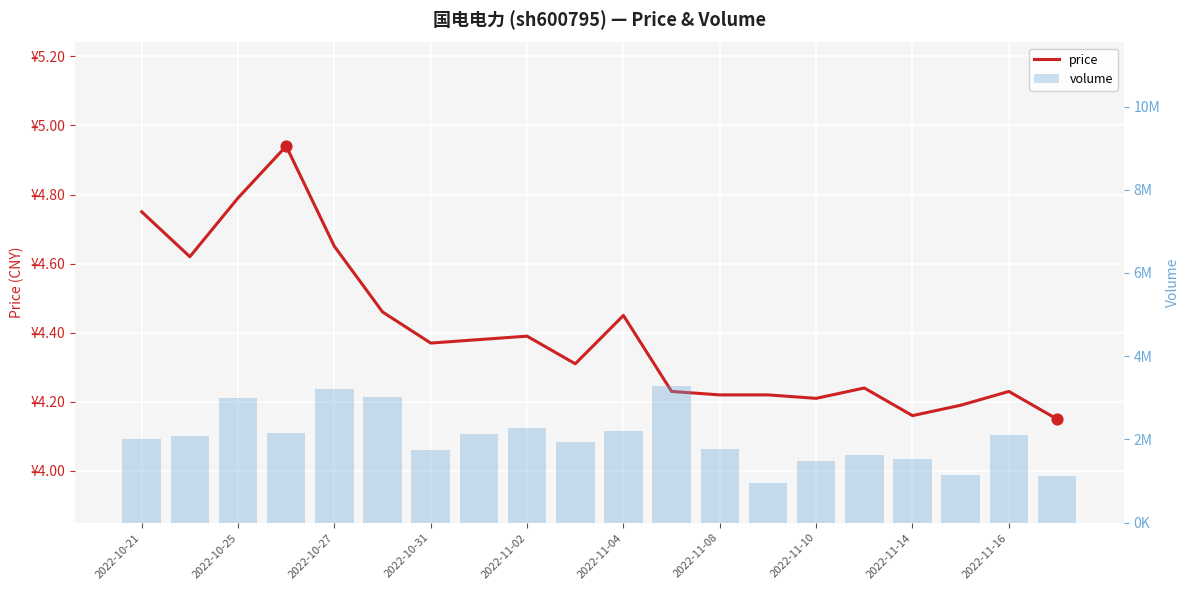

Which series has the largest total across all categories?

volume